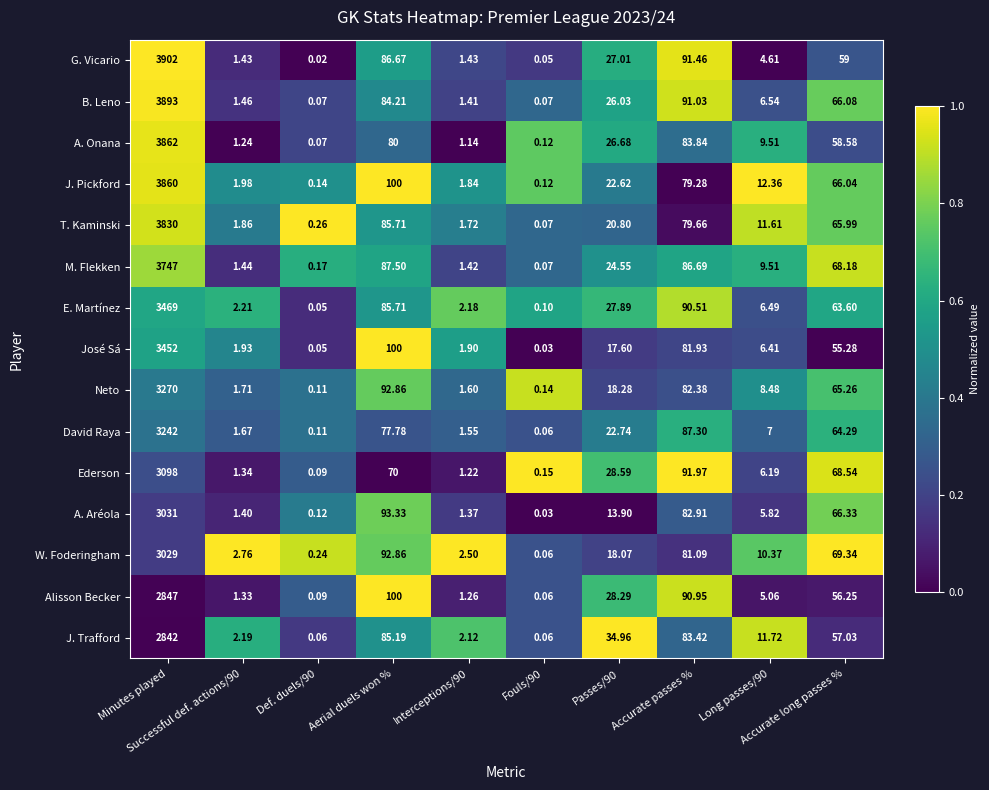

Which series has the largest total across all categories?

G. Vicario